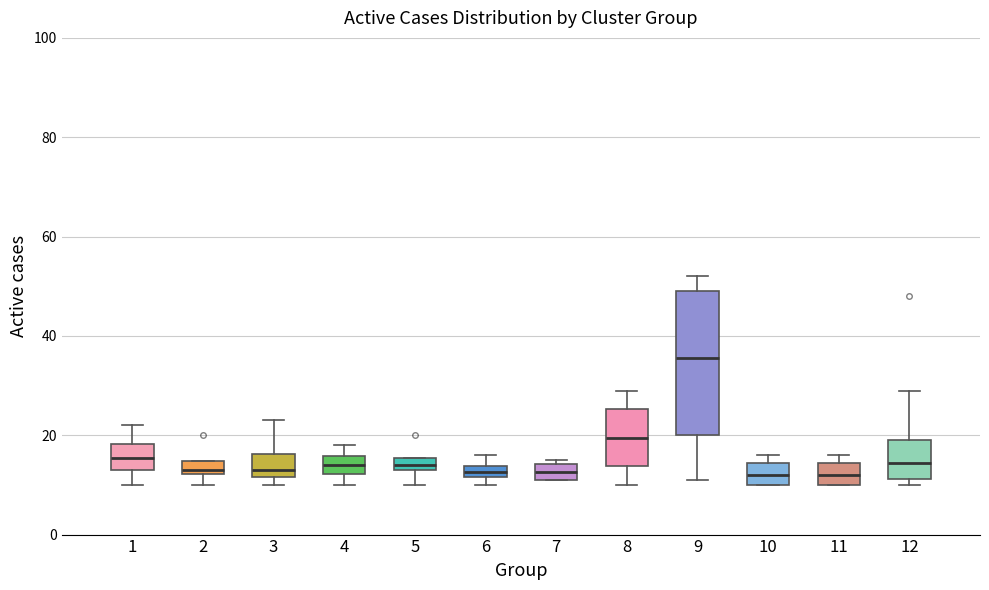

Which box's median line is the highest?

9